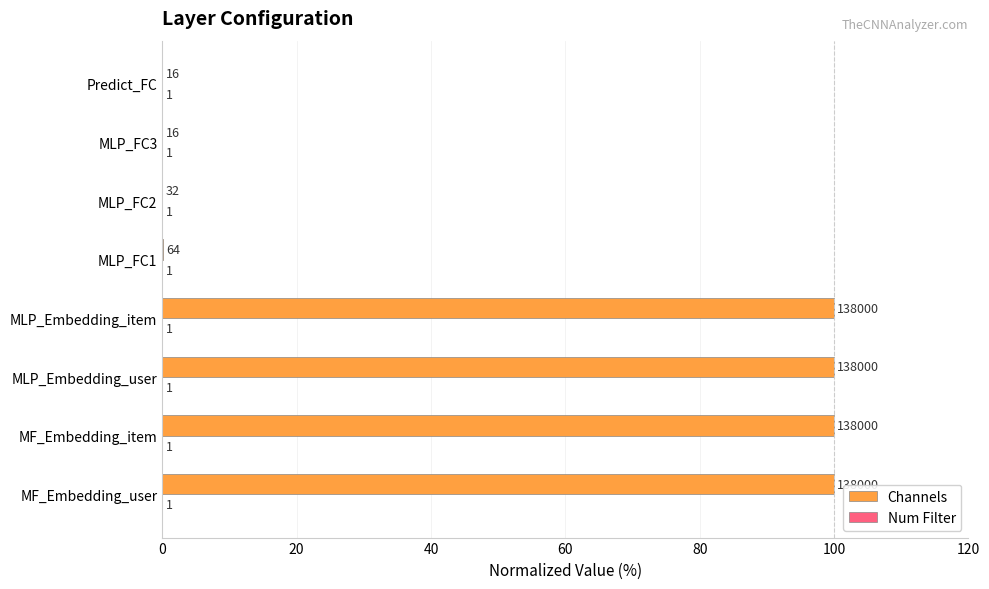

Does the chart contain any negative values?

No